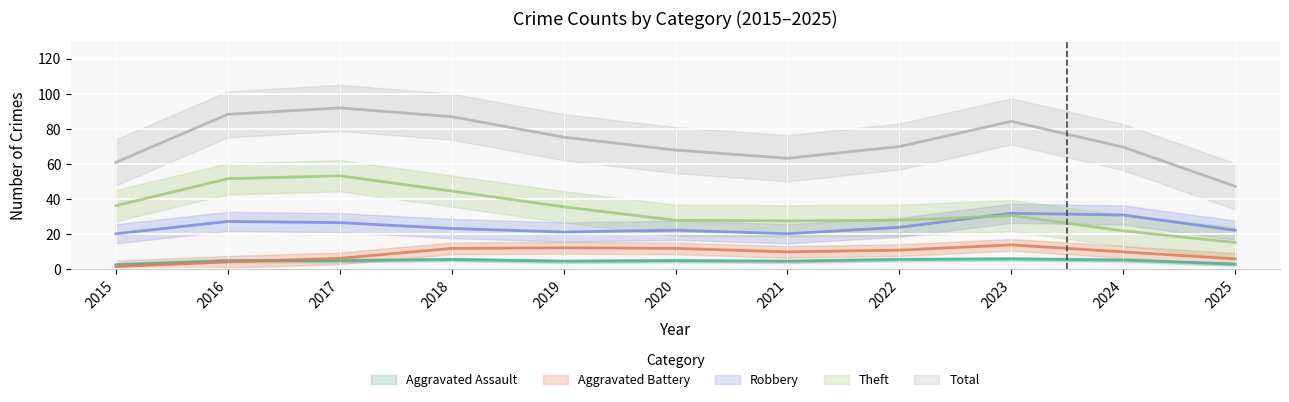

What is the smallest value displayed?

1